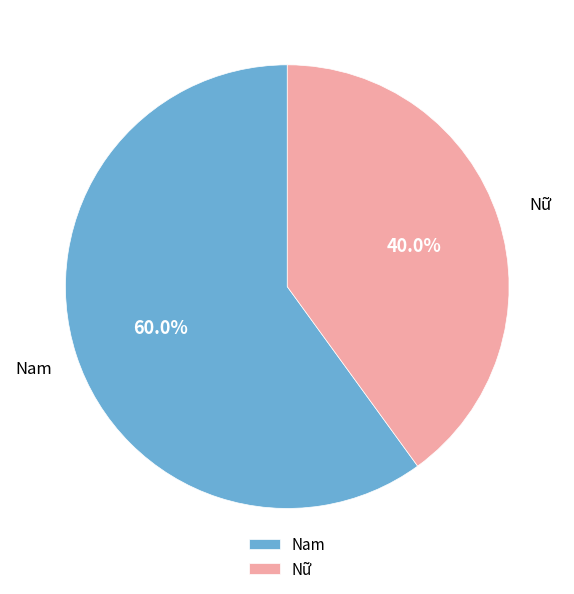

What is the ratio of the value at Nam to the value at Nữ?

1.5